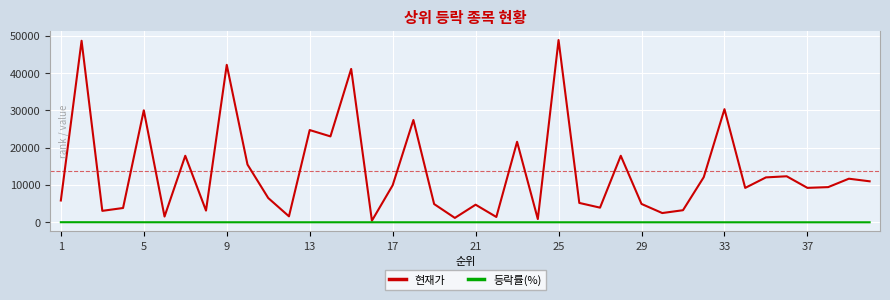

What is the difference between the maximum and minimum values in the 등락률(%) series?

20.3